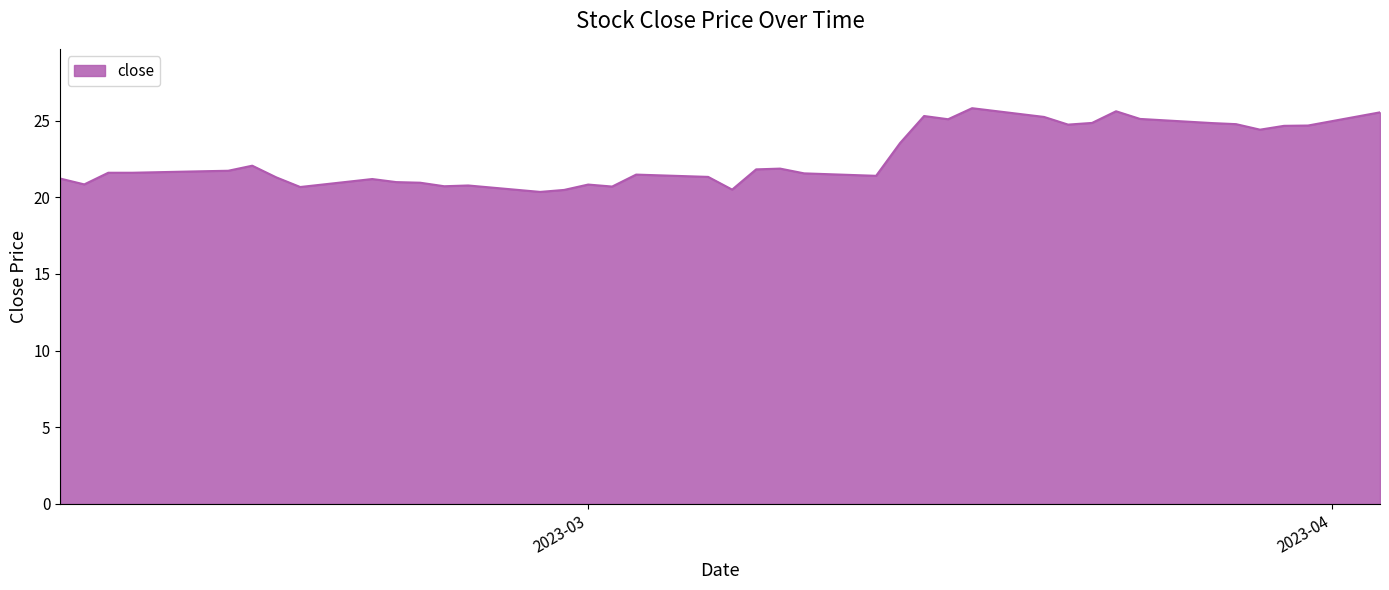

What is the greatest value displayed?

25.8